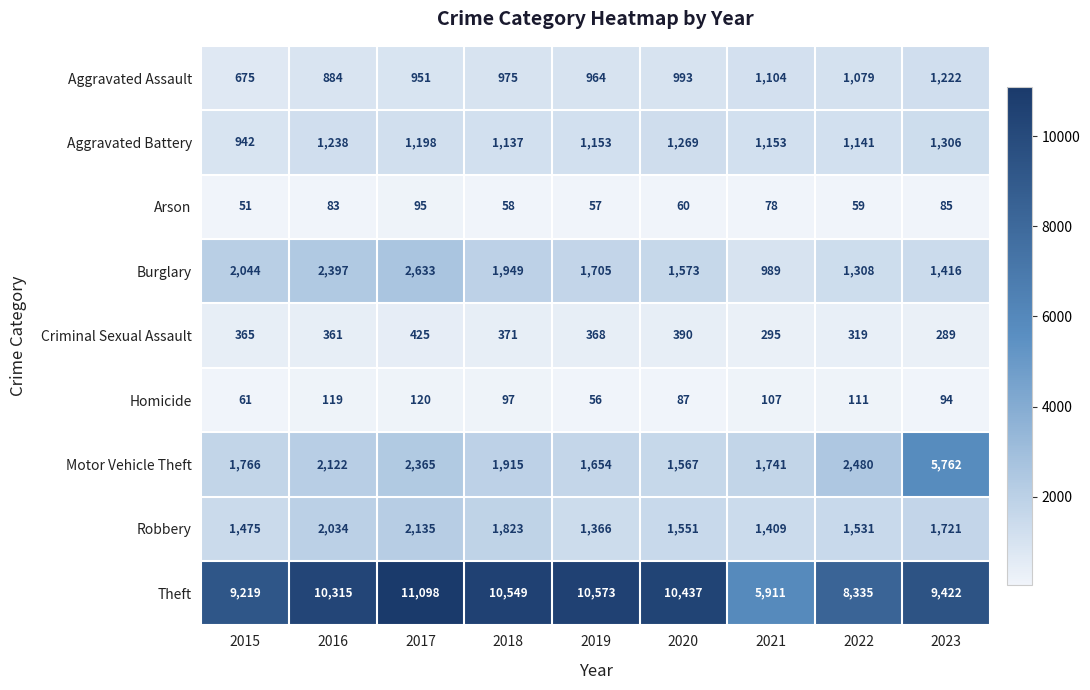

Which category has the lowest value across all series?

2015